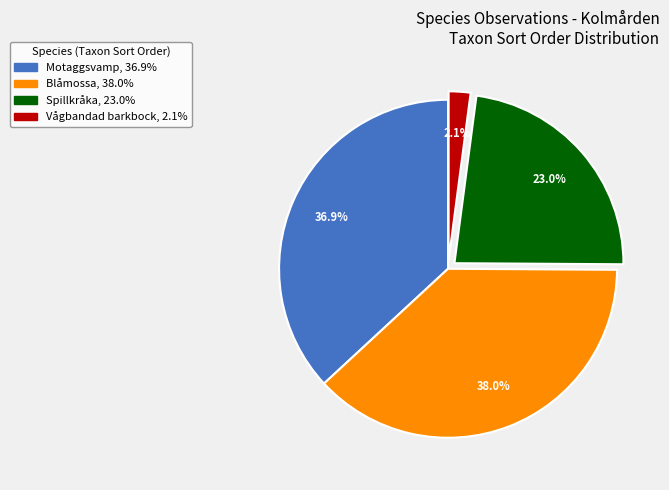

Does Motaggsvamp account for over 50% of the chart?

No